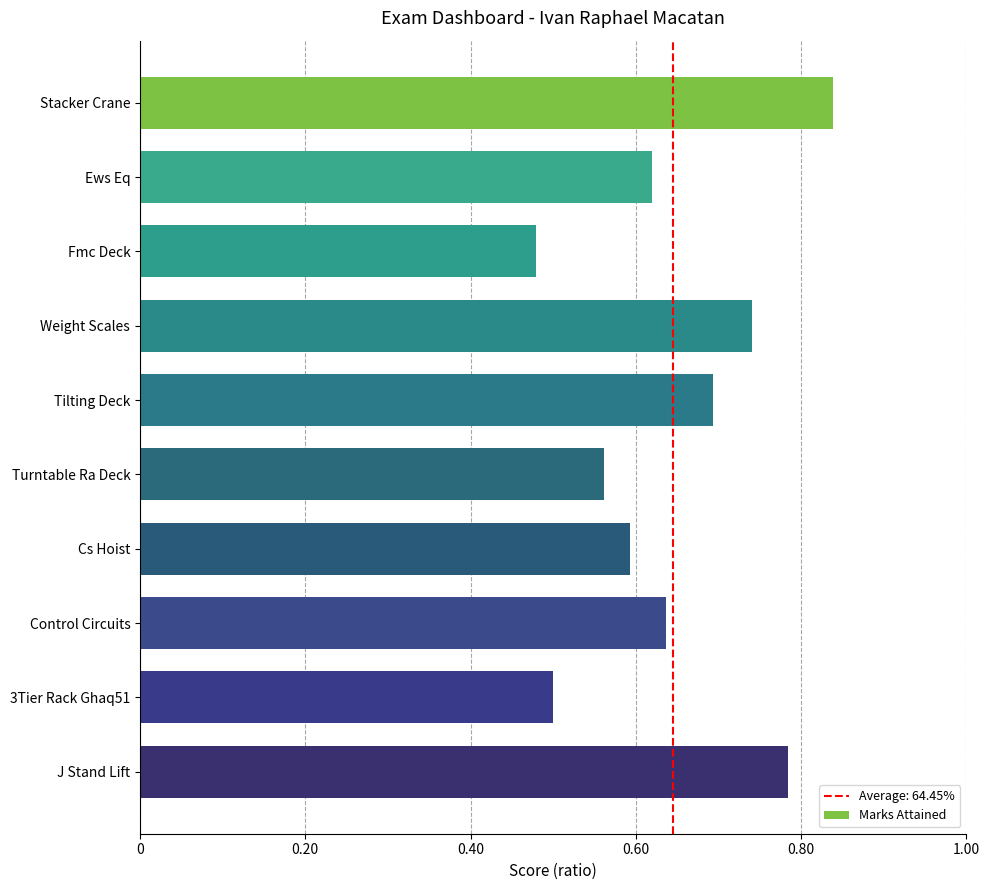

Between J Stand Lift and Weight Scales, which is larger?

J Stand Lift